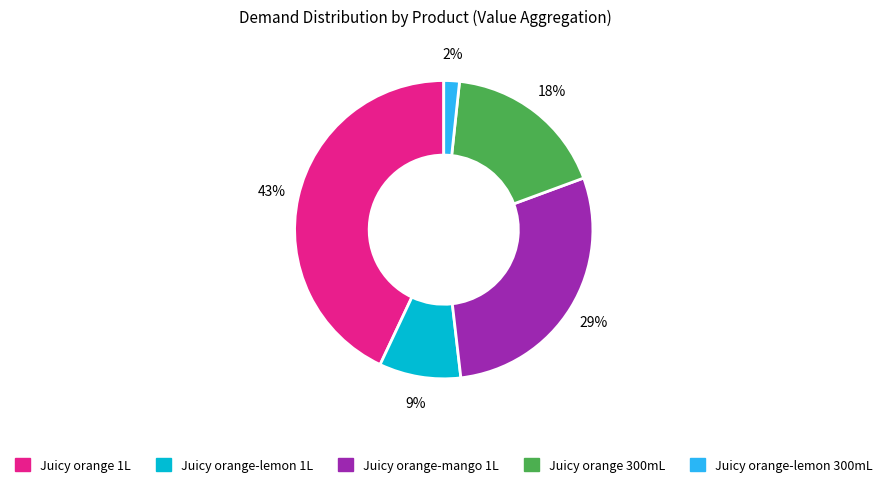

To the nearest percent, what is the average slice percentage?

20%